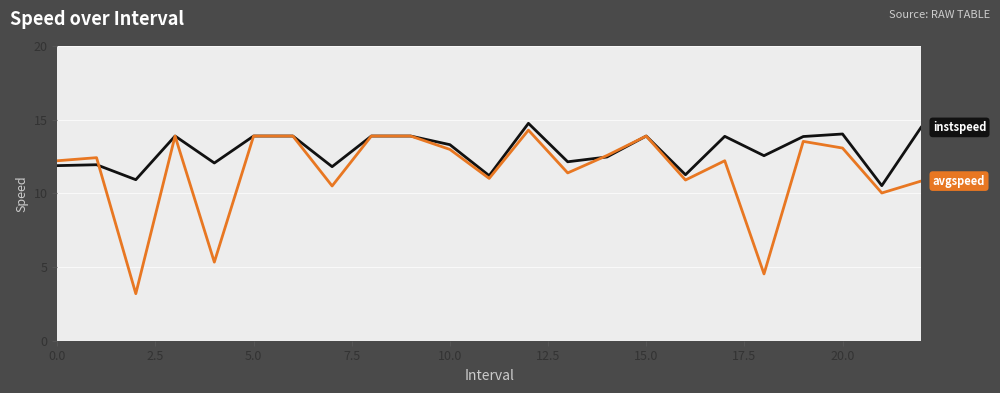

What is the maximum value shown in the chart?

14.8